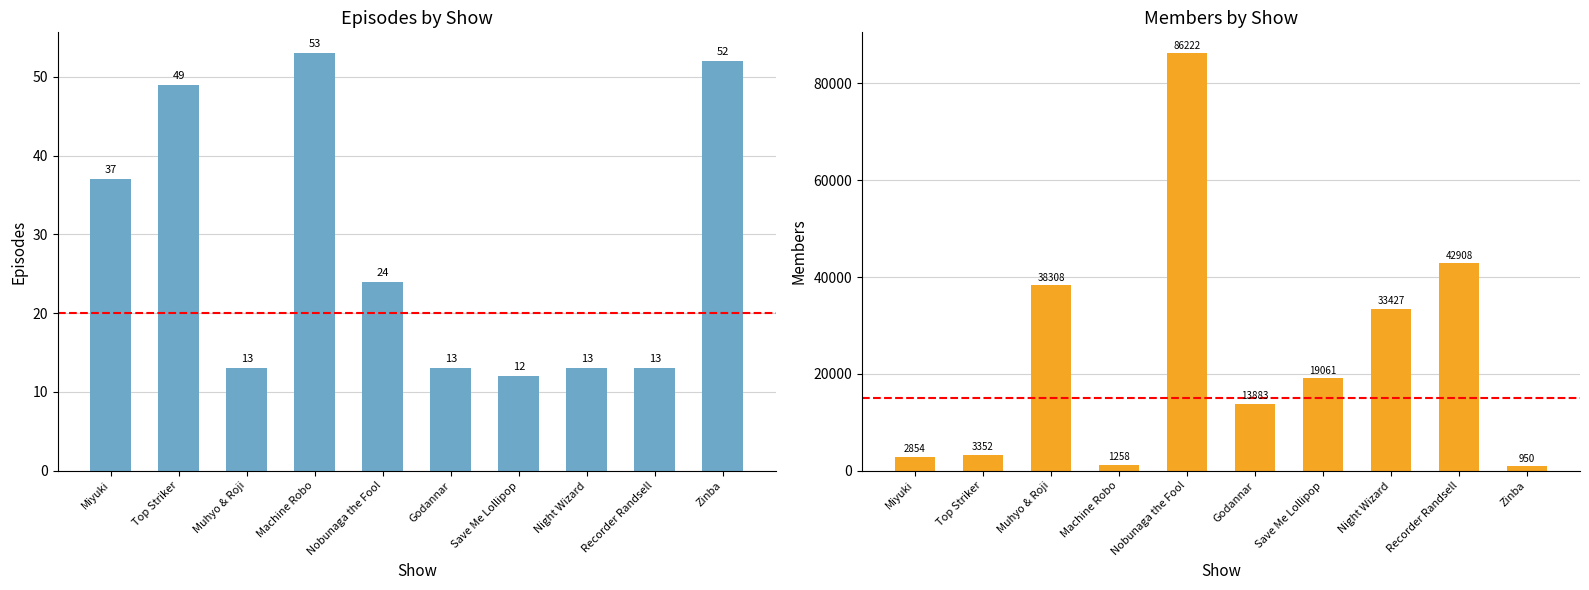

What is the average value of the episodes series?

28